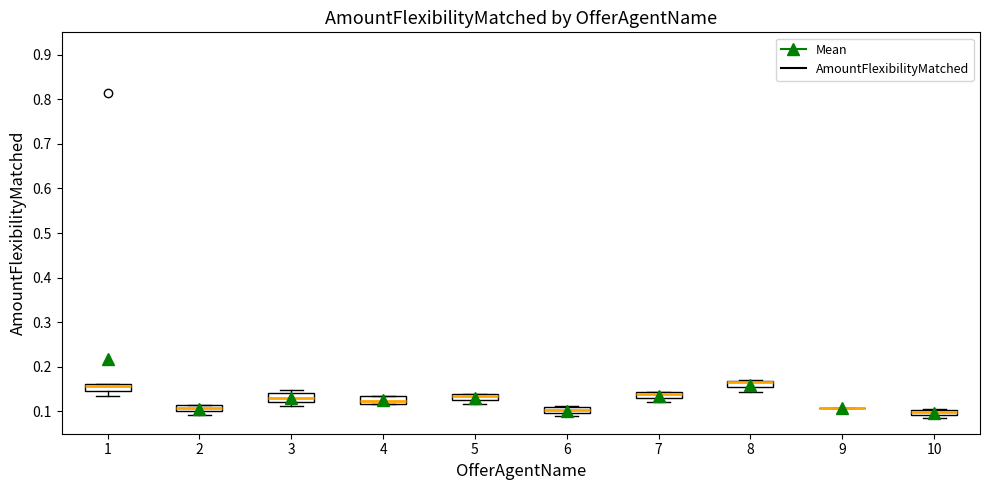

Where is the upper edge of the box at x = 4 on the y-axis? The values are not printed on the chart, so give them approximately, as read against the axis.

0.13